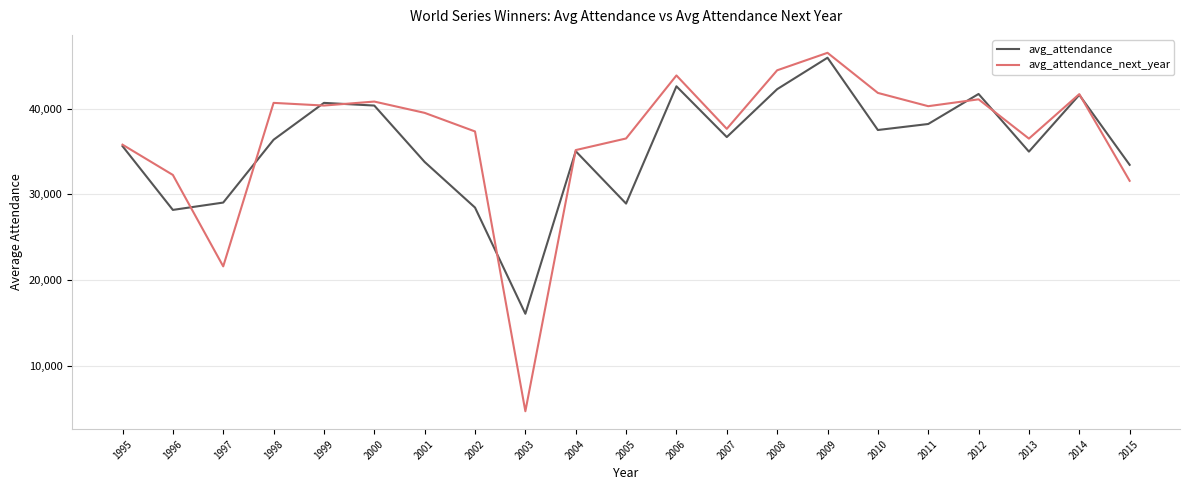

What is the difference between the avg_attendance values at 2008 and 2004?

7226